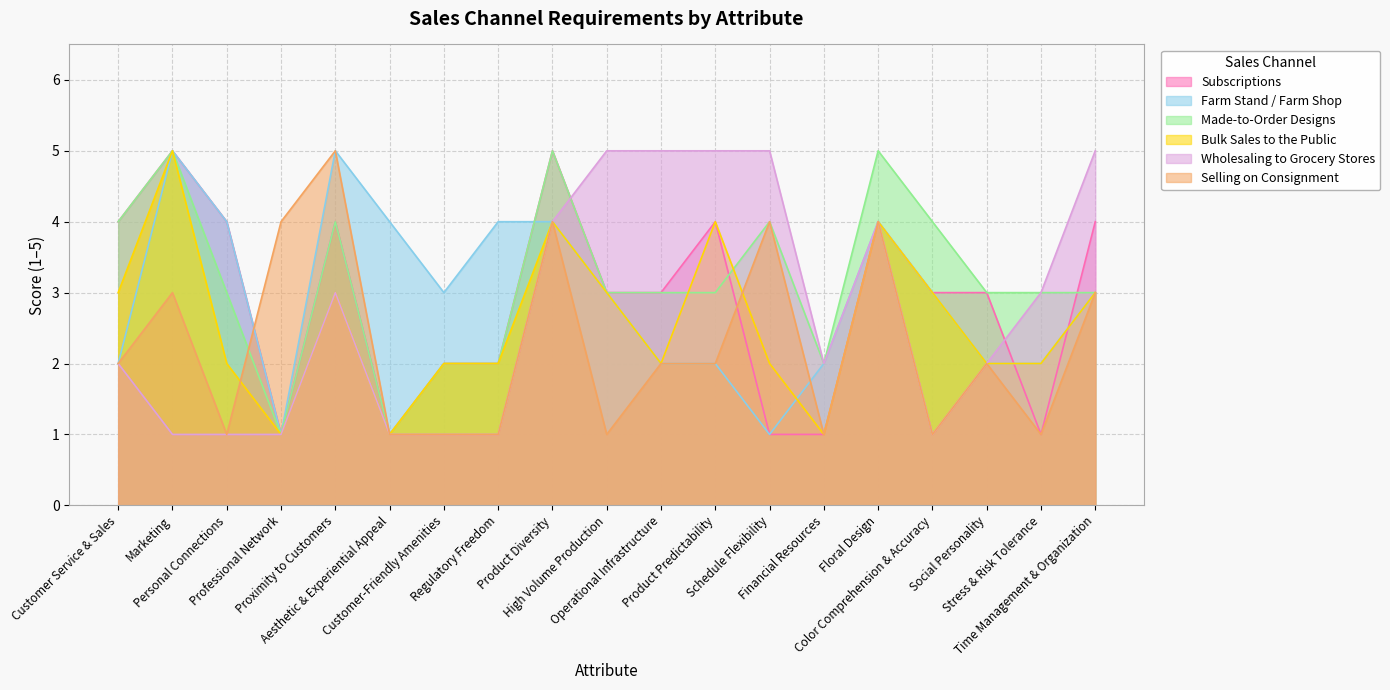

Count the number of data series in this chart.

6